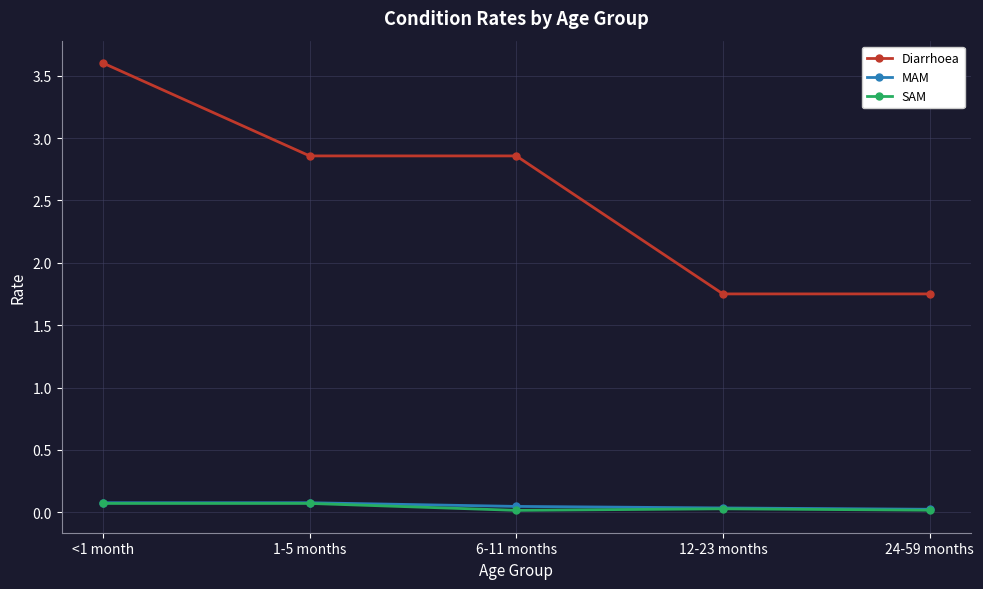

At which label does Diarrhoea first exceed 2?

<1 month